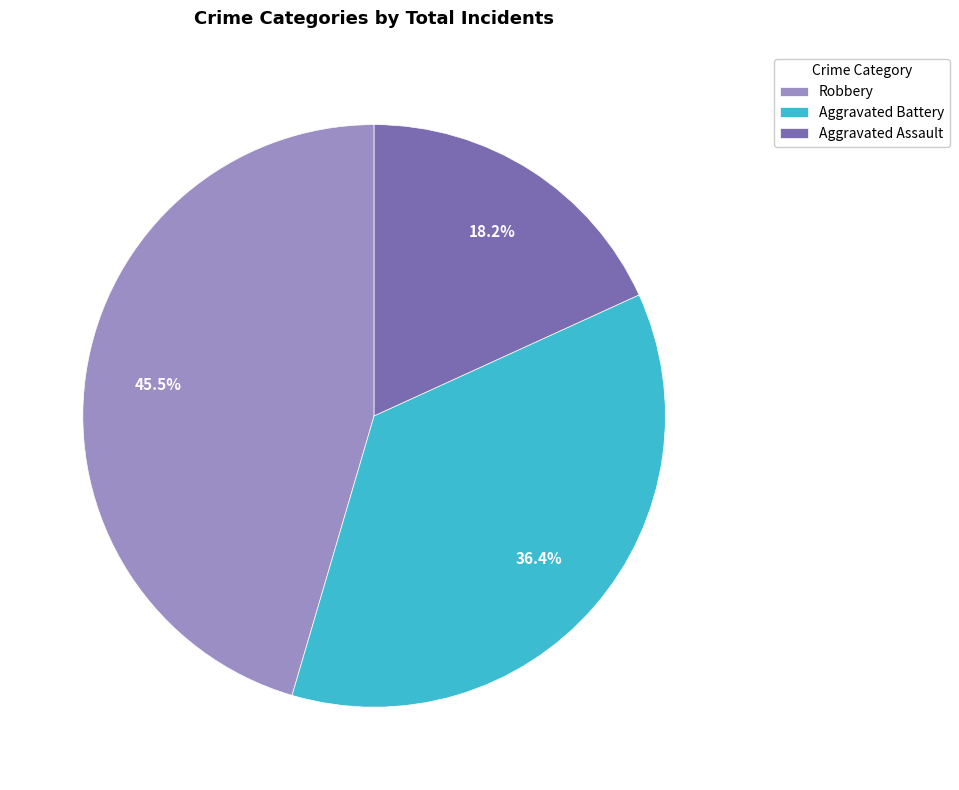

Combined, do Aggravated Assault and Robbery account for over 50%?

Yes